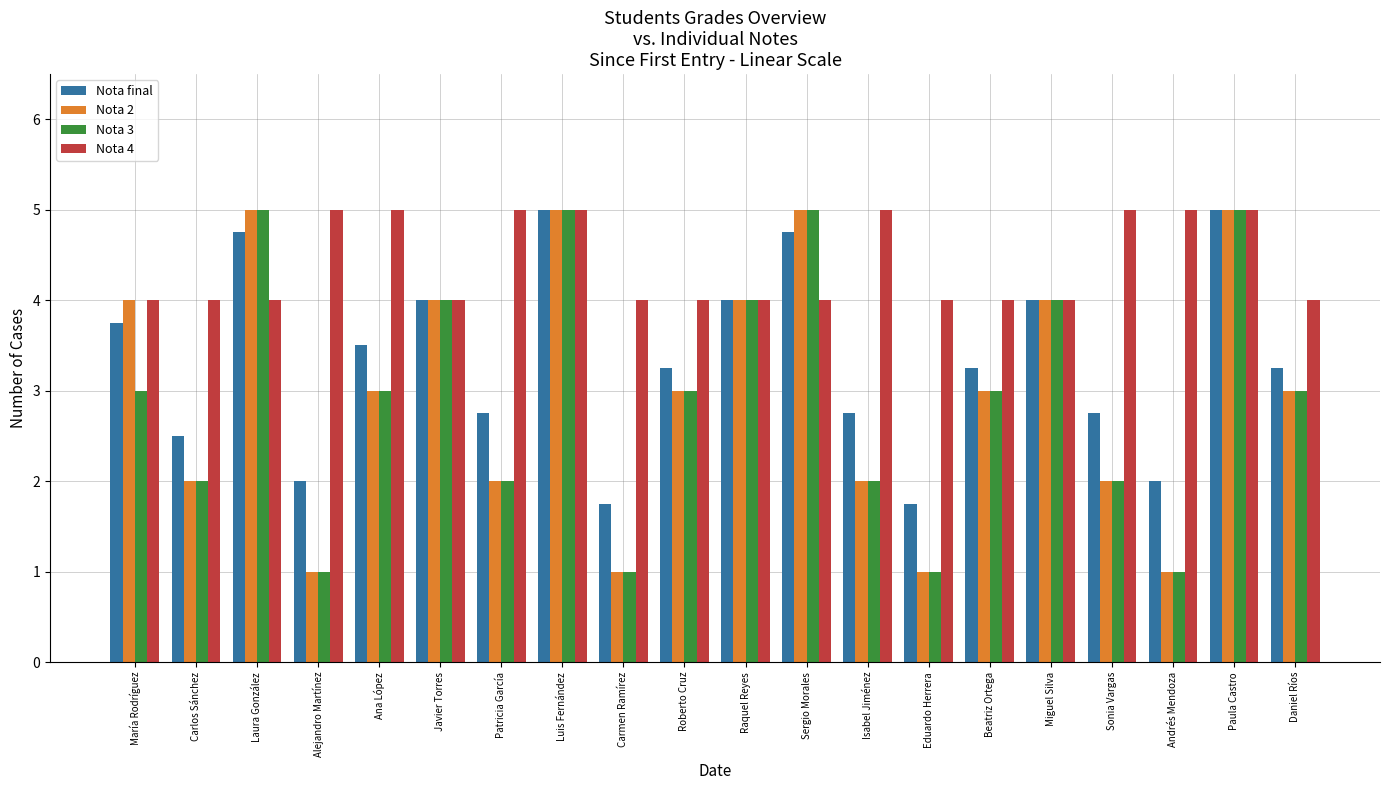

What is the sum of the Nota 3 values at Carlos Sánchez and Daniel Ríos?

5.0